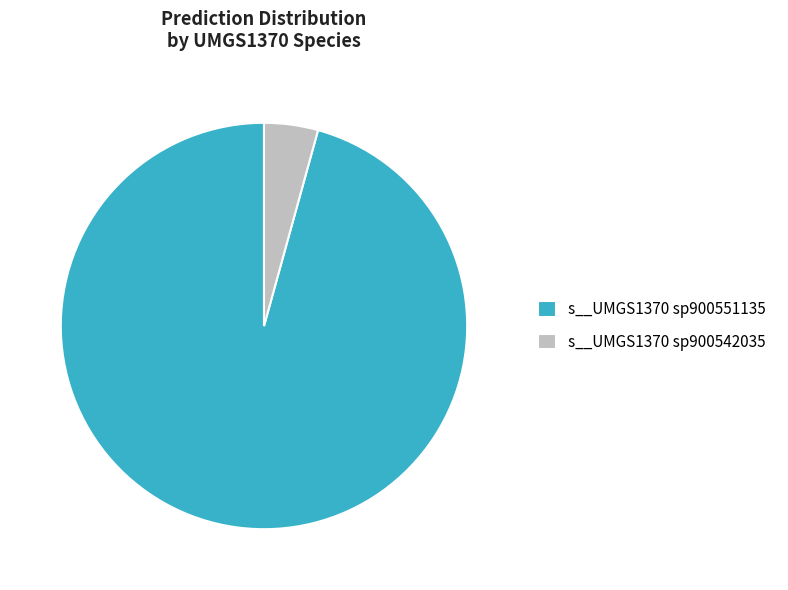

Which category has the smallest portion of the pie?

s__UMGS1370 sp900542035